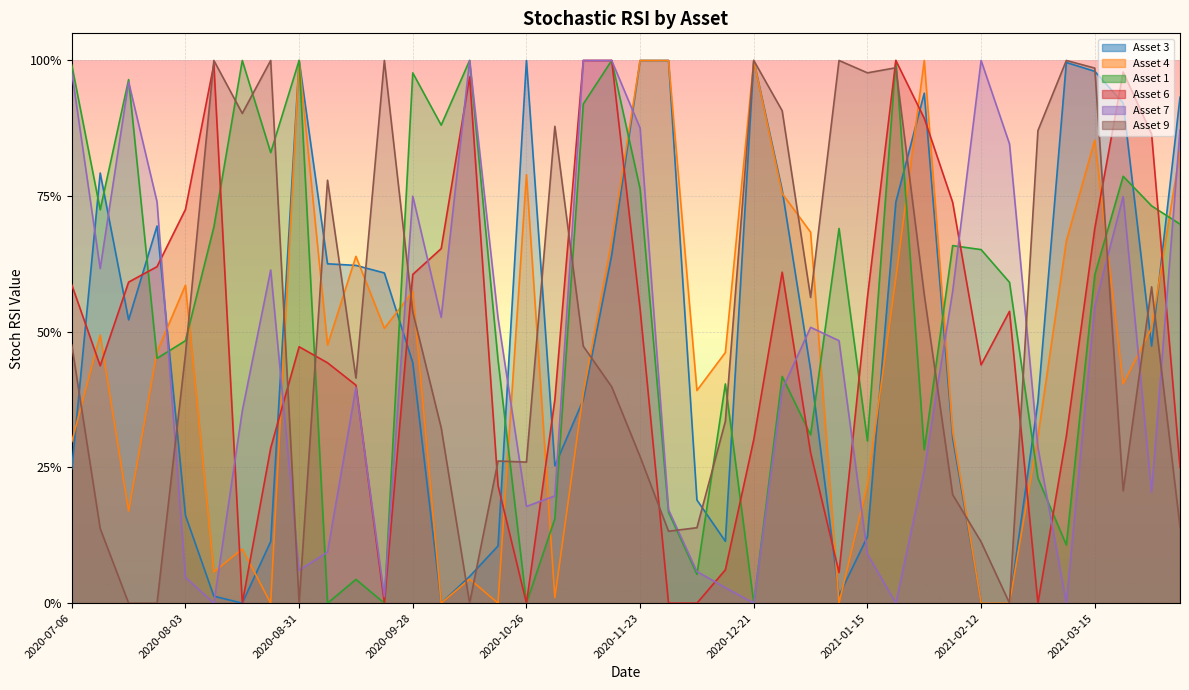

Reading left to right, list all the values displayed in this chart.

Asset 3: 2020-07-06=0.2	2020-07-13=0.8	2020-07-20=0.5	2020-07-27=0.7	2020-08-03=0.2	2020-08-10=0.0	2020-08-17=0.0	2020-08-24=0.1	2020-08-31=1.0	2020-09-04=0.6	2020-09-14=0.6	2020-09-21=0.6	2020-09-28=0.4	2020-10-05=0.0	2020-10-12=0.0	2020-10-19=0.1	2020-10-26=1.0	2020-11-02=0.3	2020-11-09=0.4	2020-11-16=0.6	2020-11-23=1.0	2020-11-30=1.0	2020-12-07=0.2	2020-12-14=0.1	2020-12-21=1.0	2020-12-28=0.8	2021-01-04=0.4	2021-01-11=0.0	2021-01-15=0.1	2021-01-25=0.7	2021-02-01=0.9	2021-02-08=0.3	2021-02-12=0.0	2021-02-22=0.0	2021-03-01=0.4	2021-03-08=1.0	2021-03-15=1.0	2021-03-22=0.9	2021-03-29=0.5	2021-04-05=0.9
Asset 4: 2020-07-06=0.3	2020-07-13=0.5	2020-07-20=0.2	2020-07-27=0.5	2020-08-03=0.6	2020-08-10=0.1	2020-08-17=0.1	2020-08-24=0.0	2020-08-31=1.0	2020-09-04=0.5	2020-09-14=0.6	2020-09-21=0.5	2020-09-28=0.6	2020-10-05=0.0	2020-10-12=0.0	2020-10-19=0.0	2020-10-26=0.8	2020-11-02=0.0	2020-11-09=0.4	2020-11-16=0.7	2020-11-23=1.0	2020-11-30=1.0	2020-12-07=0.4	2020-12-14=0.5	2020-12-21=1.0	2020-12-28=0.8	2021-01-04=0.7	2021-01-11=0.0	2021-01-15=0.2	2021-01-25=0.6	2021-02-01=1.0	2021-02-08=0.3	2021-02-12=0.0	2021-02-22=0.0	2021-03-01=0.3	2021-03-08=0.7	2021-03-15=0.9	2021-03-22=0.4	2021-03-29=0.5	2021-04-05=0.8
Asset 1: 2020-07-06=1.0	2020-07-13=0.7	2020-07-20=1.0	2020-07-27=0.5	2020-08-03=0.5	2020-08-10=0.7	2020-08-17=1.0	2020-08-24=0.8	2020-08-31=1.0	2020-09-04=0.0	2020-09-14=0.0	2020-09-21=0.0	2020-09-28=1.0	2020-10-05=0.9	2020-10-12=1.0	2020-10-19=0.4	2020-10-26=0.0	2020-11-02=0.2	2020-11-09=0.9	2020-11-16=1.0	2020-11-23=0.8	2020-11-30=0.2	2020-12-07=0.1	2020-12-14=0.4	2020-12-21=0.0	2020-12-28=0.4	2021-01-04=0.3	2021-01-11=0.7	2021-01-15=0.3	2021-01-25=1.0	2021-02-01=0.3	2021-02-08=0.7	2021-02-12=0.7	2021-02-22=0.6	2021-03-01=0.2	2021-03-08=0.1	2021-03-15=0.6	2021-03-22=0.8	2021-03-29=0.7	2021-04-05=0.7
Asset 6: 2020-07-06=0.6	2020-07-13=0.4	2020-07-20=0.6	2020-07-27=0.6	2020-08-03=0.7	2020-08-10=1.0	2020-08-17=0.0	2020-08-24=0.3	2020-08-31=0.5	2020-09-04=0.4	2020-09-14=0.4	2020-09-21=0.0	2020-09-28=0.6	2020-10-05=0.7	2020-10-12=1.0	2020-10-19=0.2	2020-10-26=0.0	2020-11-02=0.4	2020-11-09=1.0	2020-11-16=1.0	2020-11-23=0.5	2020-11-30=0.0	2020-12-07=0.0	2020-12-14=0.1	2020-12-21=0.3	2020-12-28=0.6	2021-01-04=0.3	2021-01-11=0.1	2021-01-15=0.6	2021-01-25=1.0	2021-02-01=0.9	2021-02-08=0.7	2021-02-12=0.4	2021-02-22=0.5	2021-03-01=0.0	2021-03-08=0.3	2021-03-15=0.7	2021-03-22=1.0	2021-03-29=0.9	2021-04-05=0.3
Asset 7: 2020-07-06=1.0	2020-07-13=0.6	2020-07-20=1.0	2020-07-27=0.7	2020-08-03=0.0	2020-08-10=0.0	2020-08-17=0.4	2020-08-24=0.6	2020-08-31=0.1	2020-09-04=0.1	2020-09-14=0.4	2020-09-21=0.0	2020-09-28=0.8	2020-10-05=0.5	2020-10-12=1.0	2020-10-19=0.5	2020-10-26=0.2	2020-11-02=0.2	2020-11-09=1.0	2020-11-16=1.0	2020-11-23=0.9	2020-11-30=0.2	2020-12-07=0.1	2020-12-14=0.0	2020-12-21=0.0	2020-12-28=0.4	2021-01-04=0.5	2021-01-11=0.5	2021-01-15=0.1	2021-01-25=0.0	2021-02-01=0.2	2021-02-08=0.6	2021-02-12=1.0	2021-02-22=0.8	2021-03-01=0.3	2021-03-08=0.0	2021-03-15=0.5	2021-03-22=0.7	2021-03-29=0.2	2021-04-05=0.9
Asset 9: 2020-07-06=0.5	2020-07-13=0.1	2020-07-20=0.0	2020-07-27=0.0	2020-08-03=0.5	2020-08-10=1.0	2020-08-17=0.9	2020-08-24=1.0	2020-08-31=0.0	2020-09-04=0.8	2020-09-14=0.4	2020-09-21=1.0	2020-09-28=0.5	2020-10-05=0.3	2020-10-12=0.0	2020-10-19=0.3	2020-10-26=0.3	2020-11-02=0.9	2020-11-09=0.5	2020-11-16=0.4	2020-11-23=0.3	2020-11-30=0.1	2020-12-07=0.1	2020-12-14=0.3	2020-12-21=1.0	2020-12-28=0.9	2021-01-04=0.6	2021-01-11=1.0	2021-01-15=1.0	2021-01-25=1.0	2021-02-01=0.6	2021-02-08=0.2	2021-02-12=0.1	2021-02-22=0.0	2021-03-01=0.9	2021-03-08=1.0	2021-03-15=1.0	2021-03-22=0.2	2021-03-29=0.6	2021-04-05=0.1